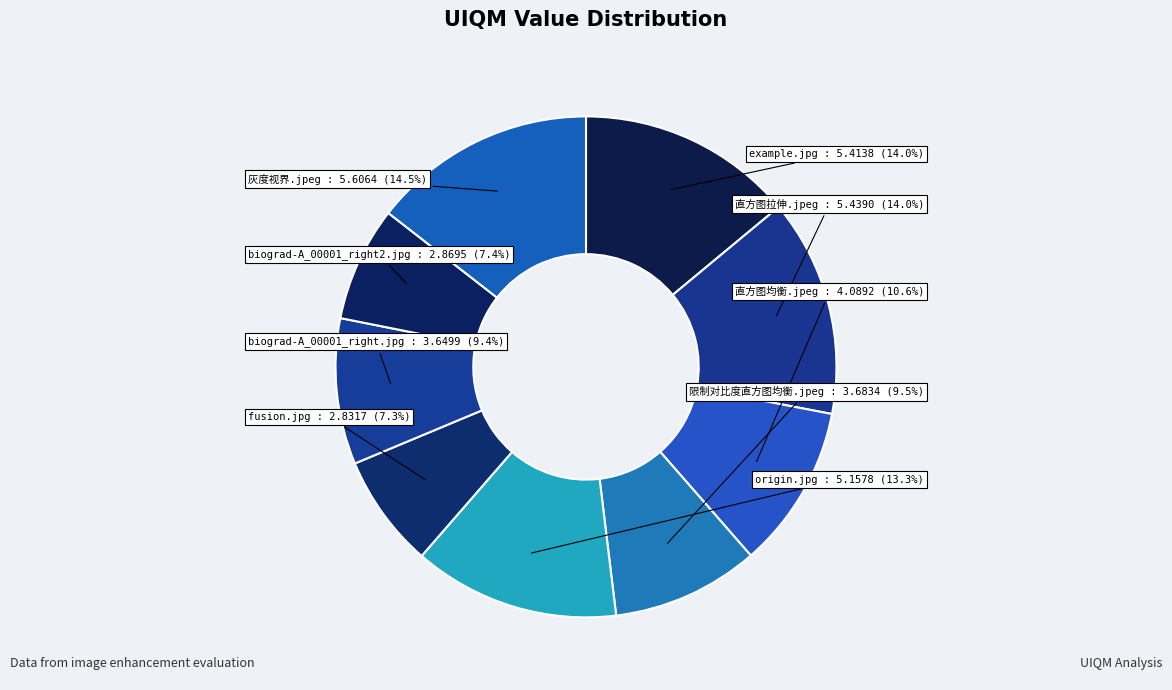

Count the number of slices in the pie.

9